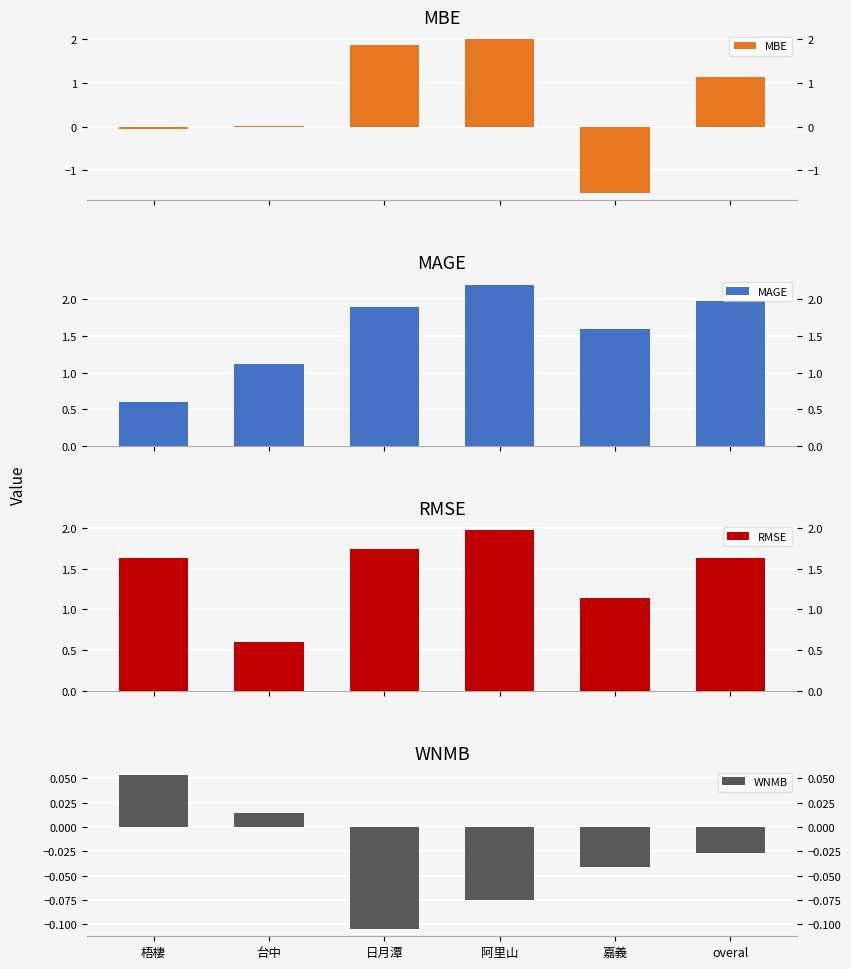

What is the sum of all WNMB values?

-0.2